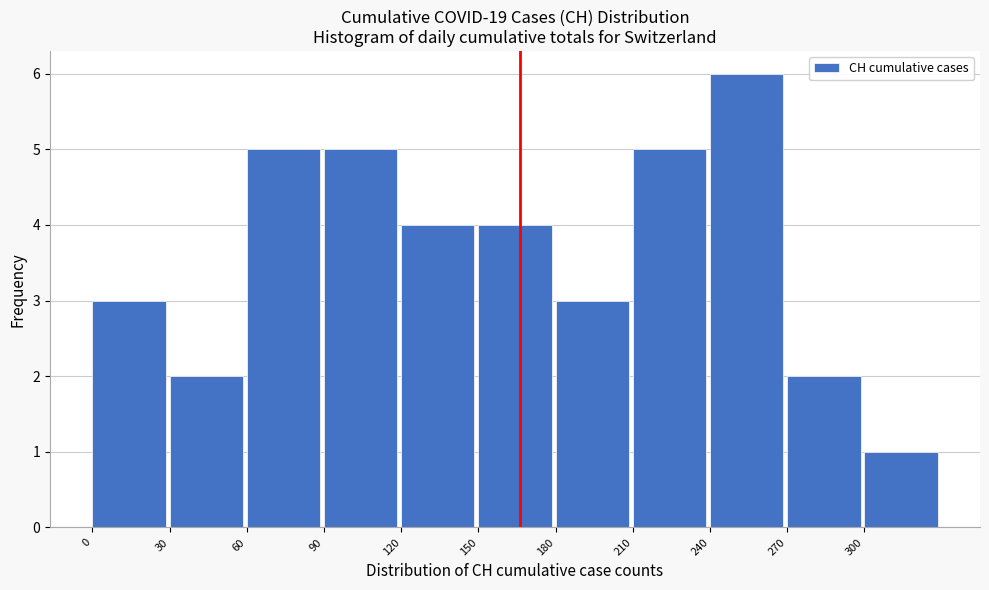

How tall is the bar that spans 300 to 330 on the x-axis? The values are not printed on the chart, so give them approximately, as read against the axis.

1